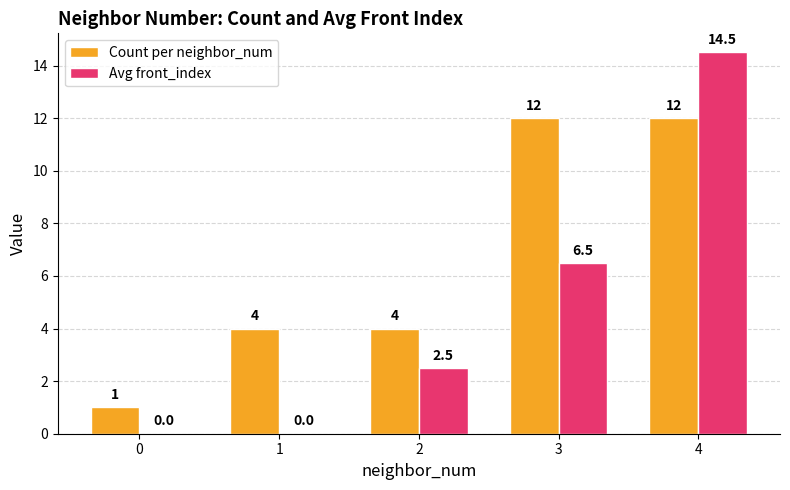

The value of Count per neighbor_num at 1 is 2.7. True or false?

False